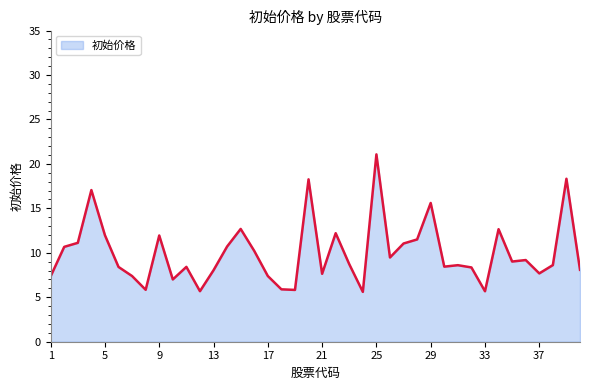

What is the smallest value displayed?

5.6